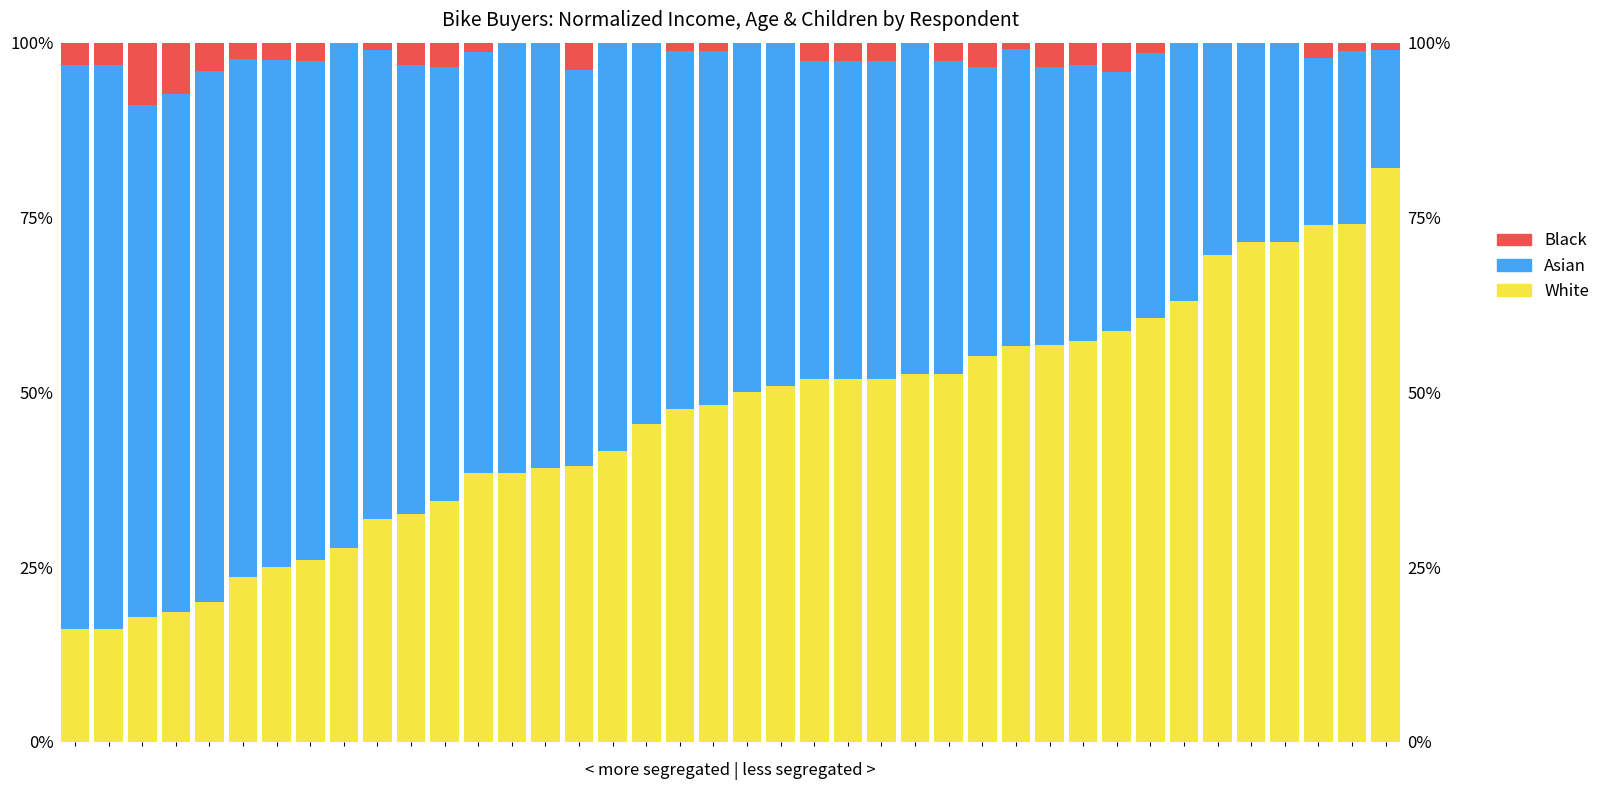

Does the chart contain any negative values?

No